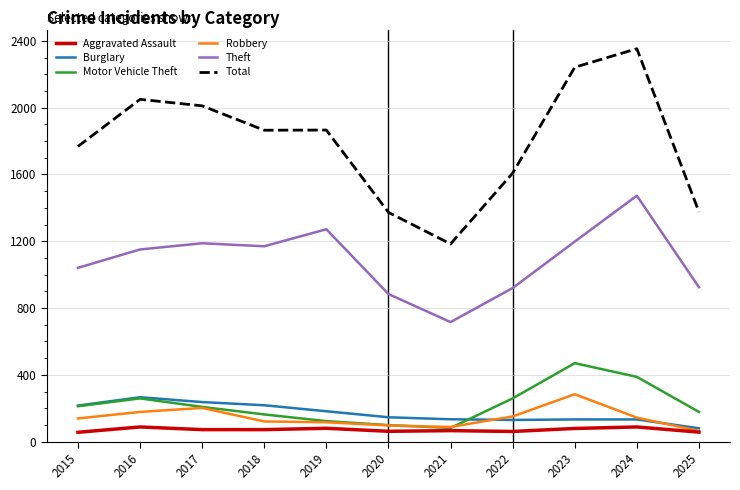

Does the chart have visible grid lines?

Yes